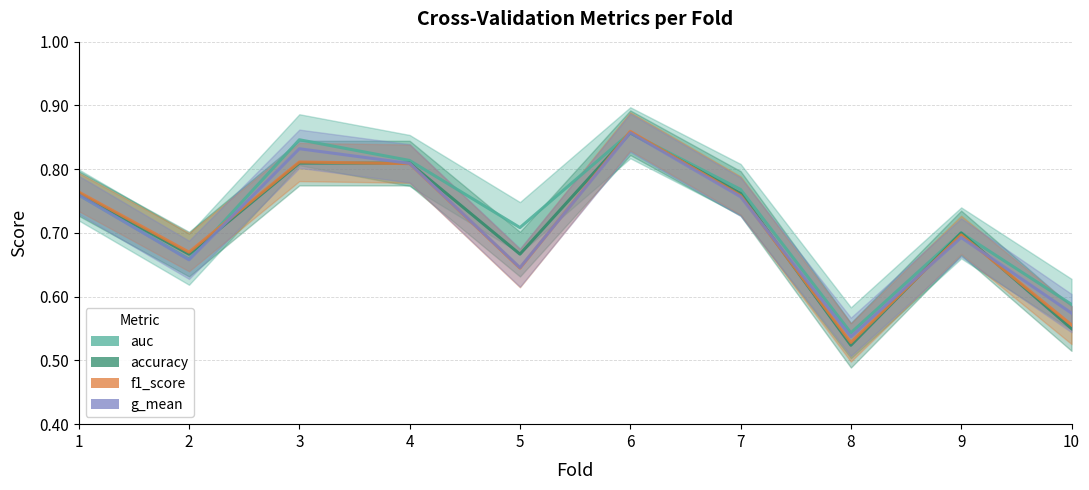

What is the value of the f1_score point at the 1st from the left?

0.8